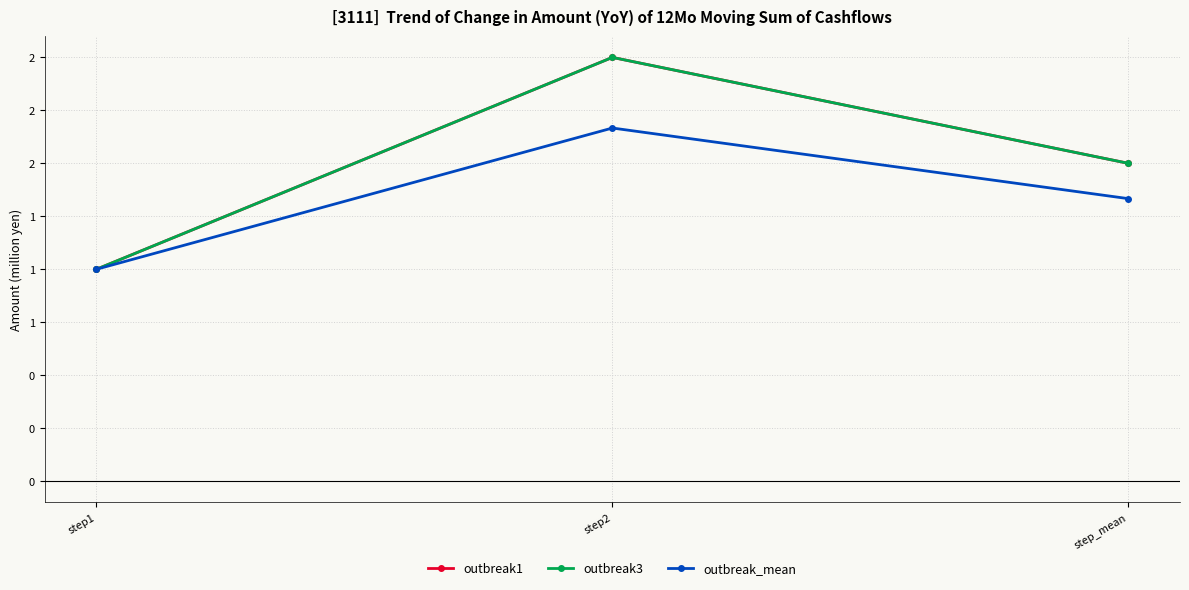

Between step_mean and step2, which is larger?

step2